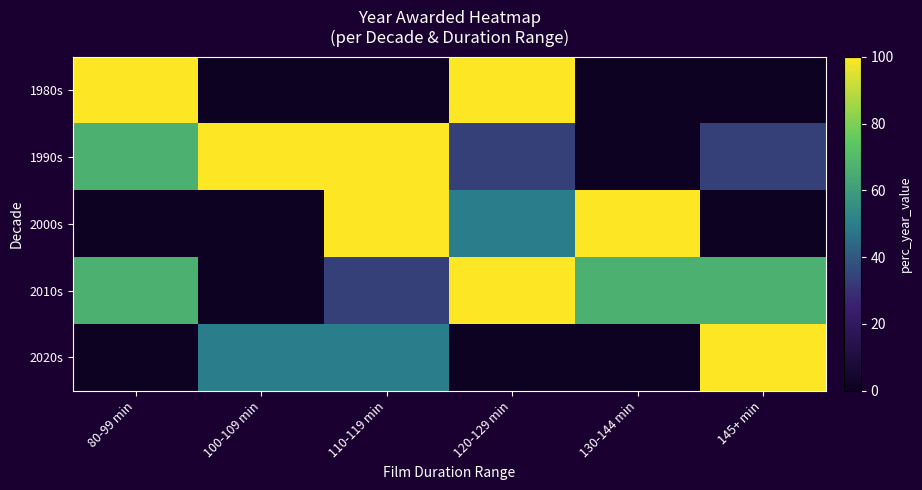

At how many categories does at least one series exceed 56?

6